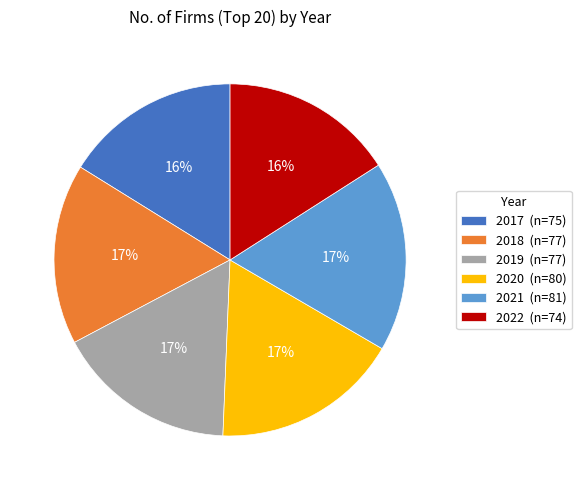

To the nearest percent, what percentage of the pie is 2022?

16%